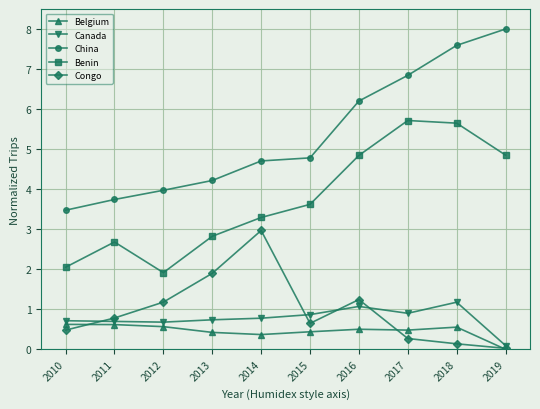

What is the difference between the Canada values at 2011 and 2015?

0.2